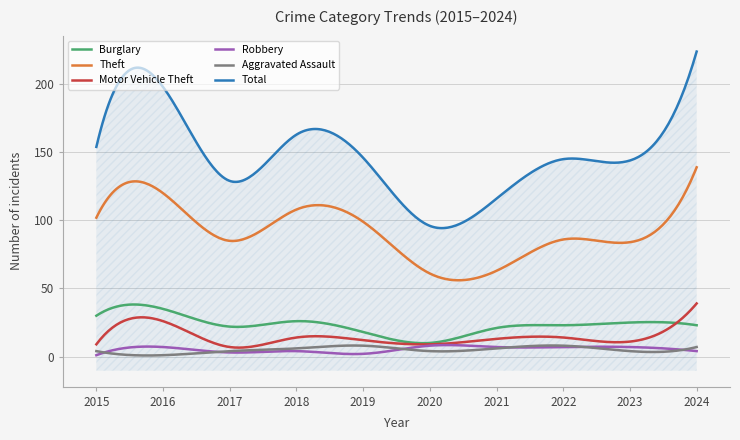

What is the spread (max minus min) of values at 2024?

220